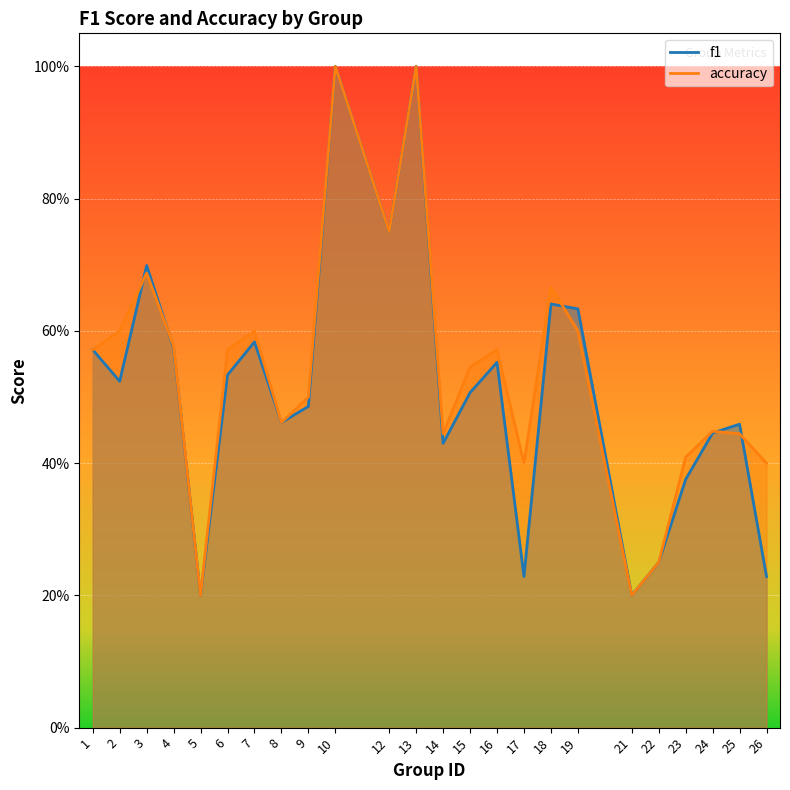

How many accuracy values are between 0 and 1?

24